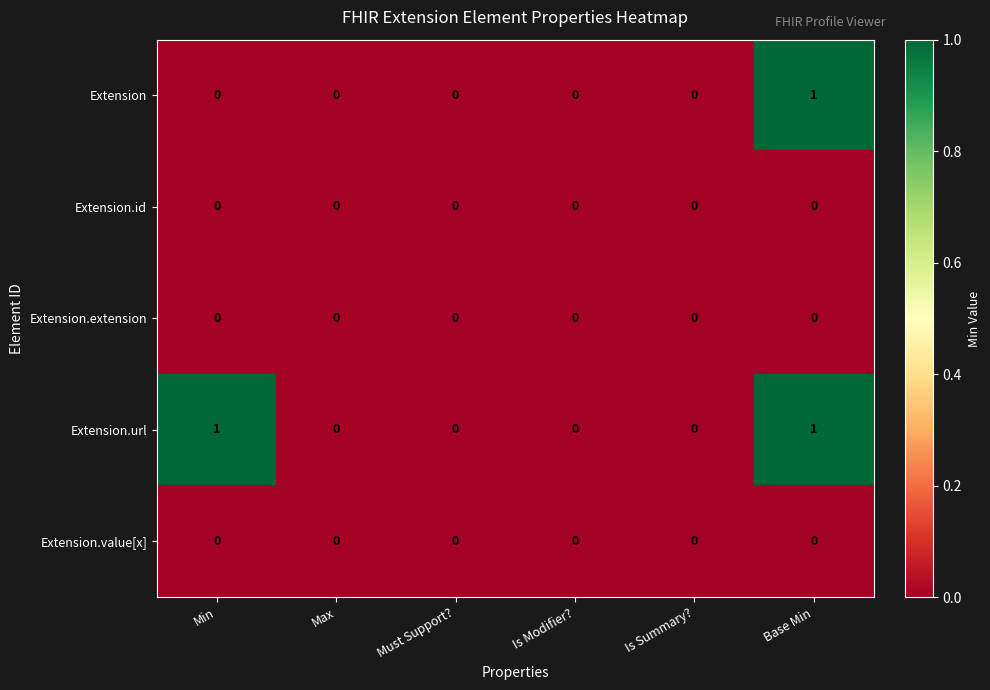

At which category is the sum across all series the highest?

Base Min